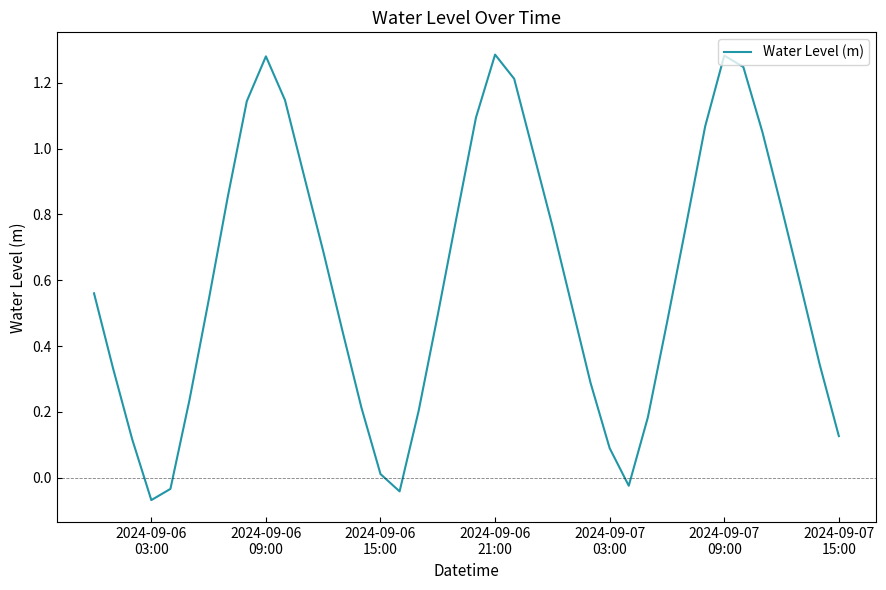

What is the difference between the maximum and minimum values?

1.4